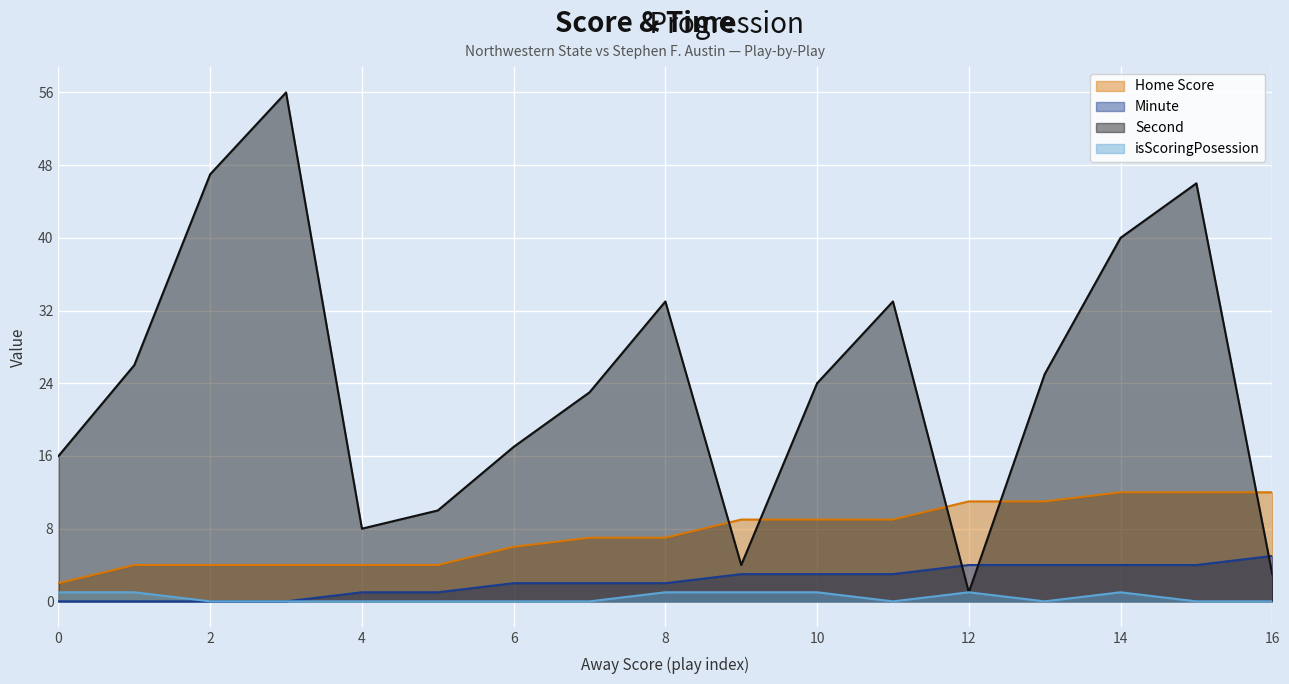

Is the value of Minute at 11 greater than the value of Second at 5?

No